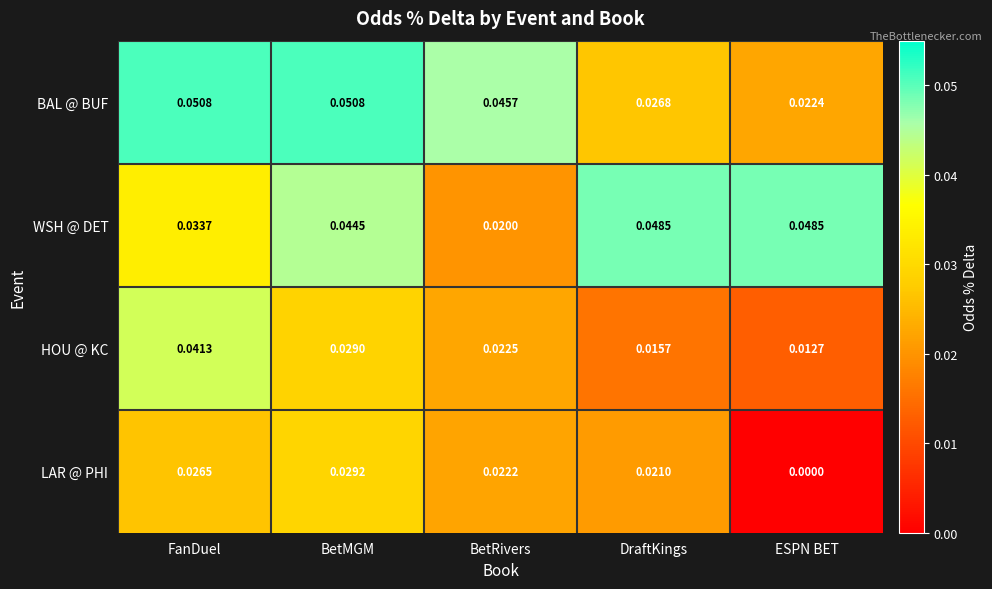

At which category is the sum across all series the highest?

BetMGM